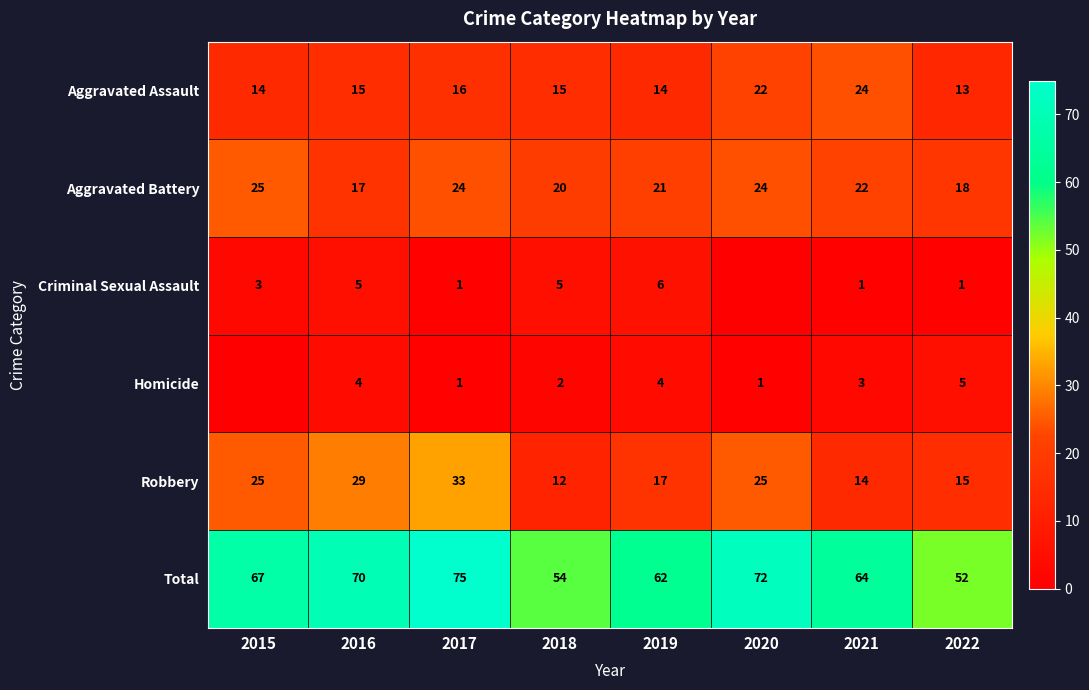

What is the lowest value of the Aggravated Battery series?

17